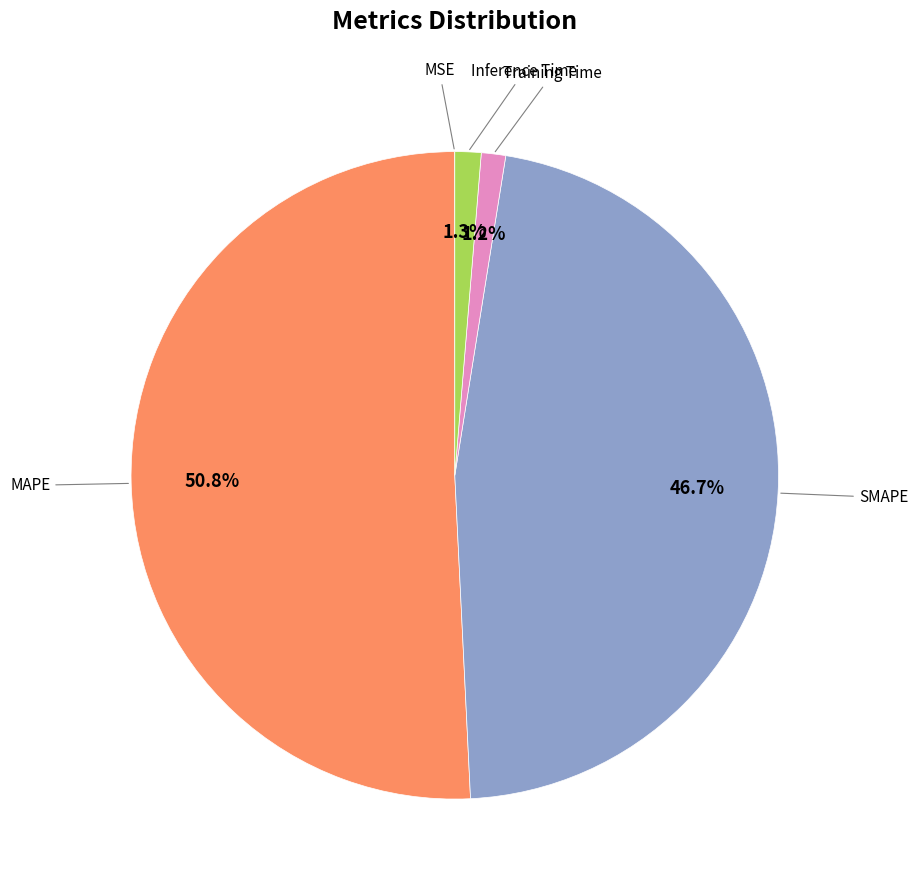

What percentage is the Training Time slice, to the nearest percent?

1%